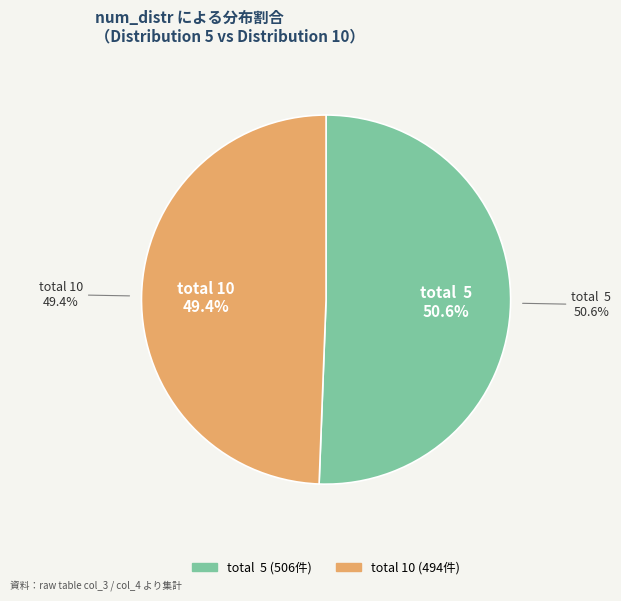

What is the smallest slice in the pie chart?

total 10